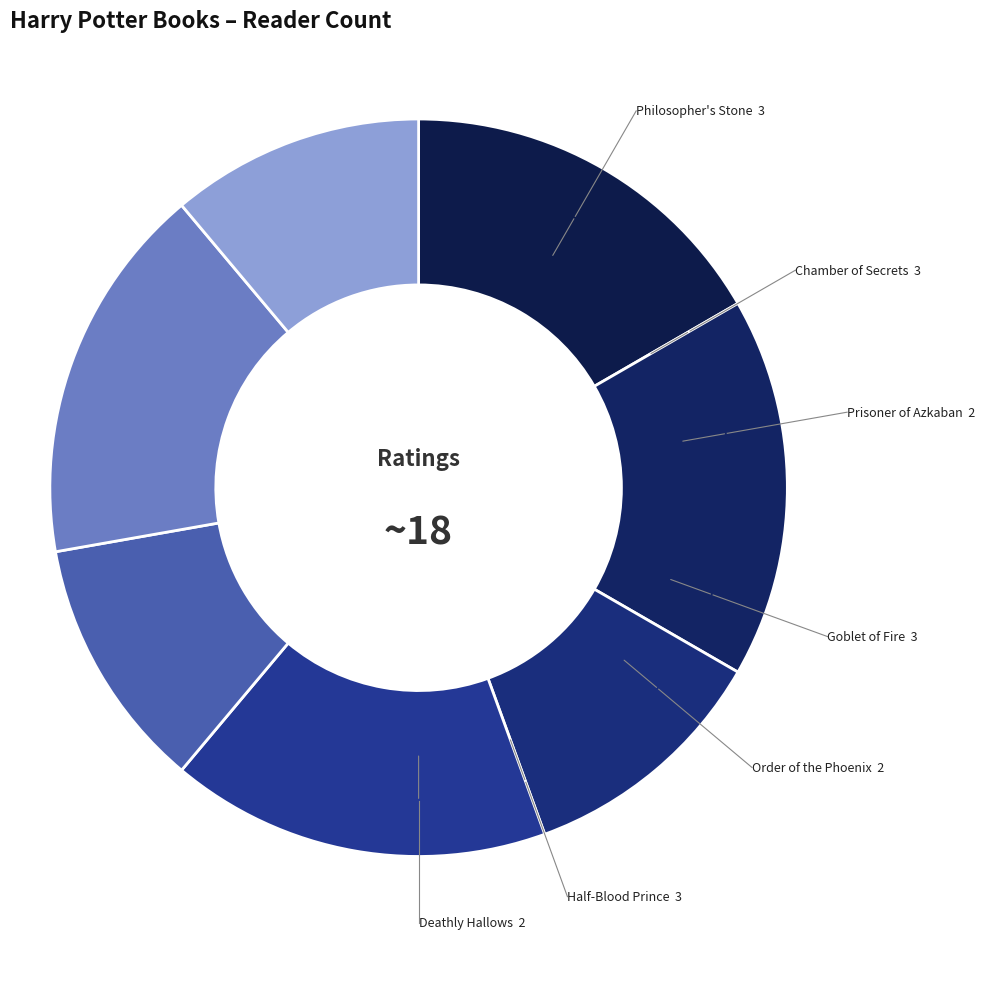

Combined, do Chamber of Secrets and Prisoner of Azkaban account for over 50%?

No